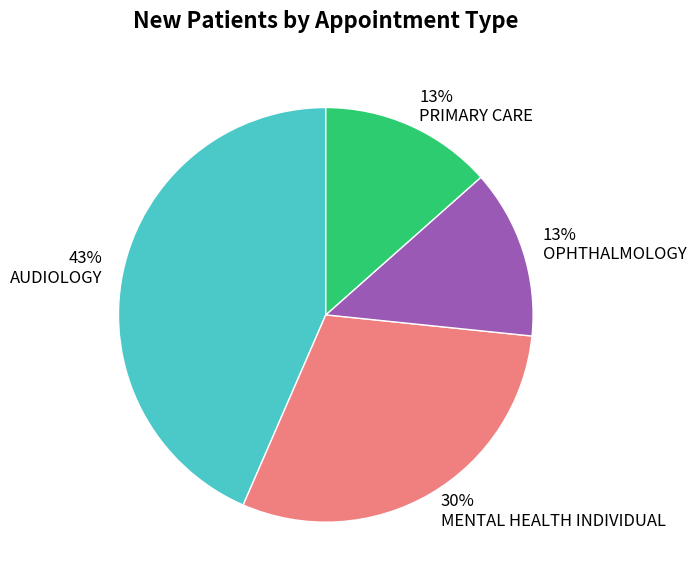

To the nearest percent, what is the difference between the PRIMARY CARE and AUDIOLOGY slice percentages?

30%